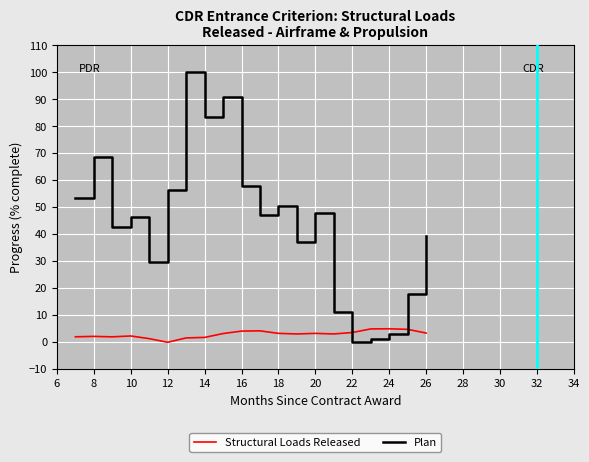

What is the maximum value shown in the chart?

100.0